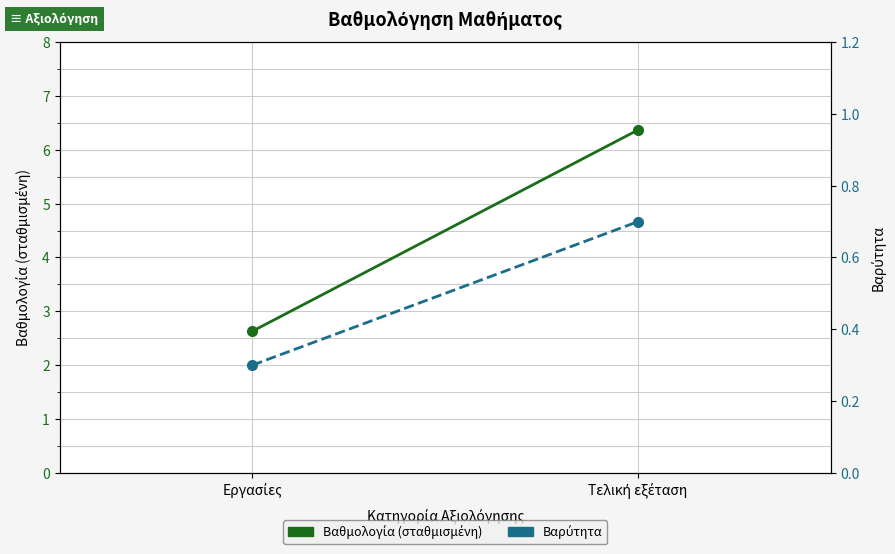

Which series has the largest total across all categories?

Βαθμολογία